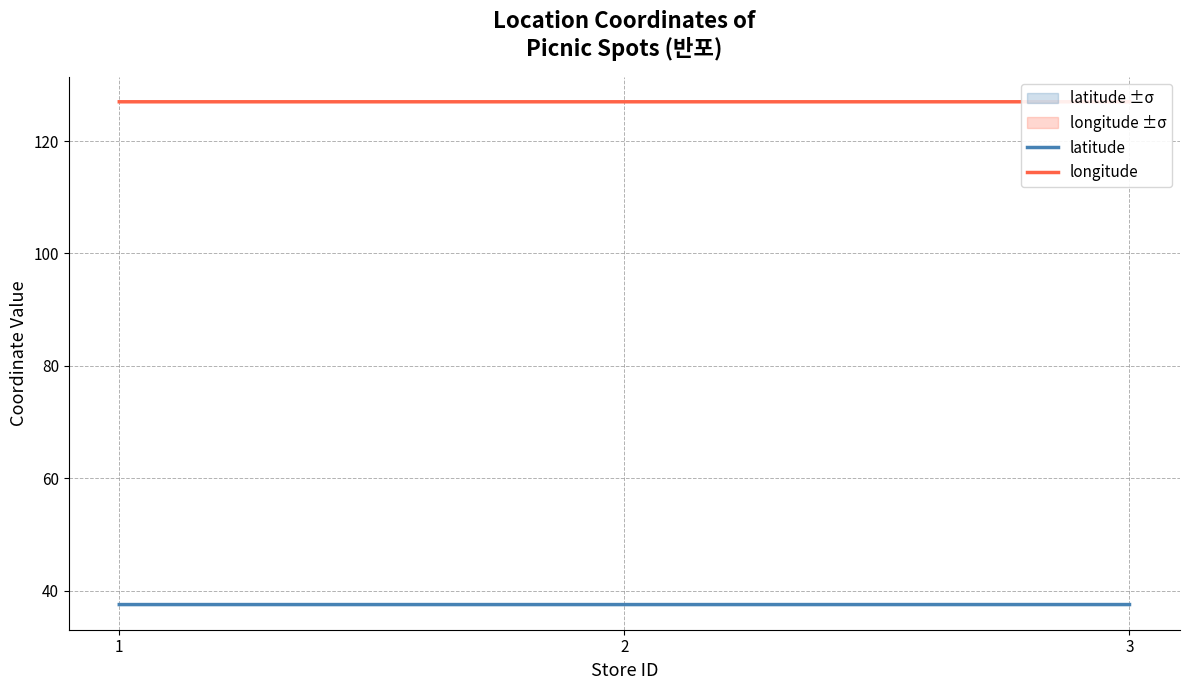

What is the value of the latitude point at the 1st from the left?

37.5